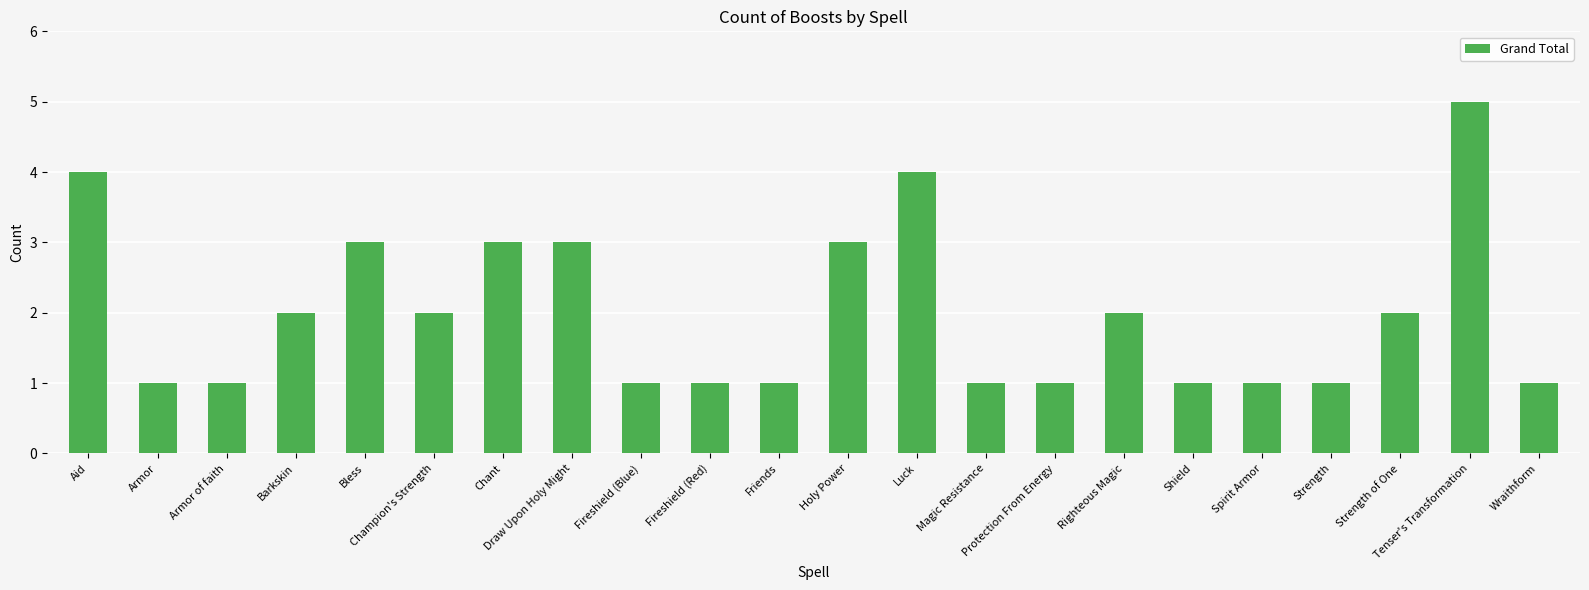

Which has a higher value, Friends or Tenser's Transformation?

Tenser's Transformation